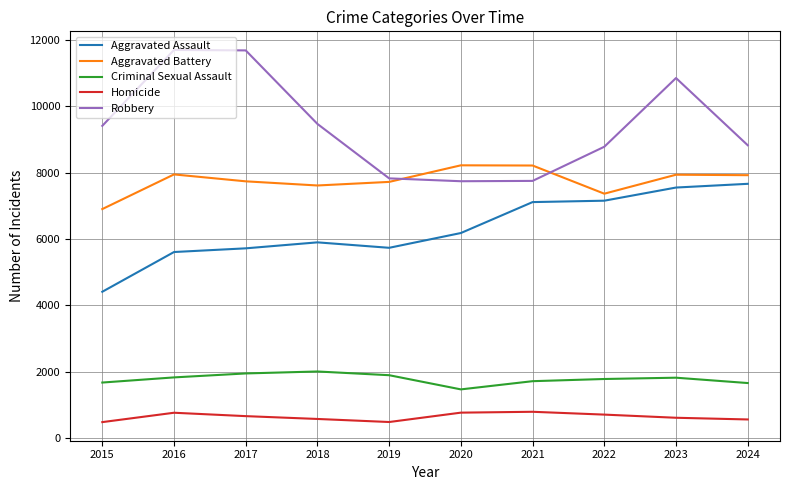

Which series has the largest total across all categories?

Robbery